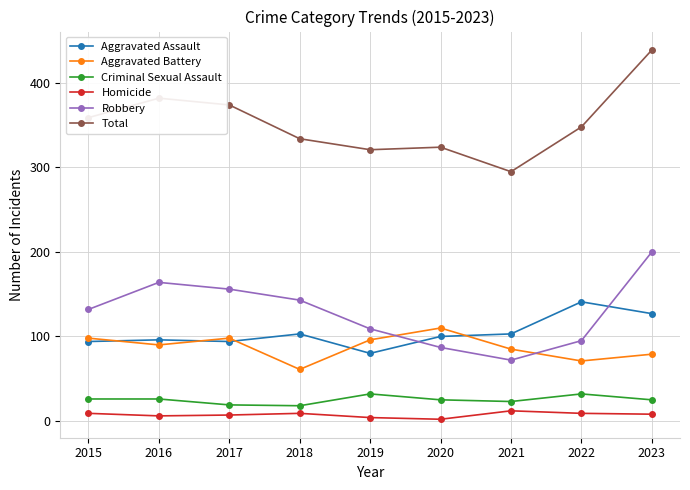

True or false: Robbery has a value of 164 at 2016.

True